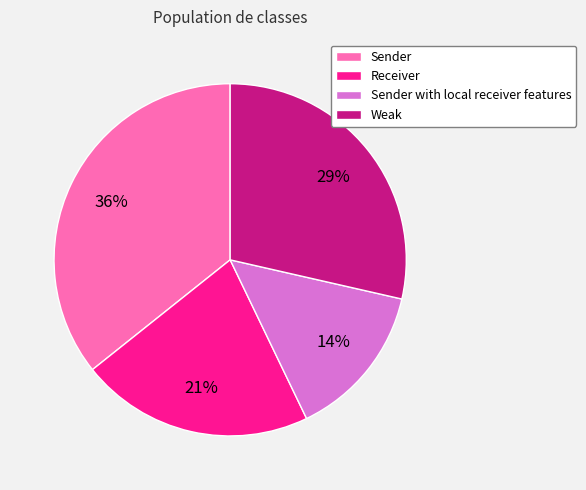

What is the ratio of the value at Sender with local receiver features to the value at Sender?

0.4